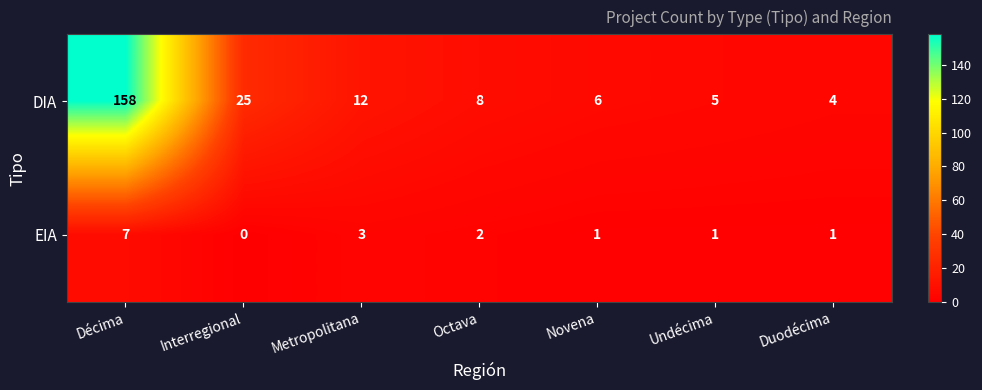

List the labels in order of DIA value, smallest first.

Duodécima, Undécima, Novena, Octava, Metropolitana, Interregional, Décima